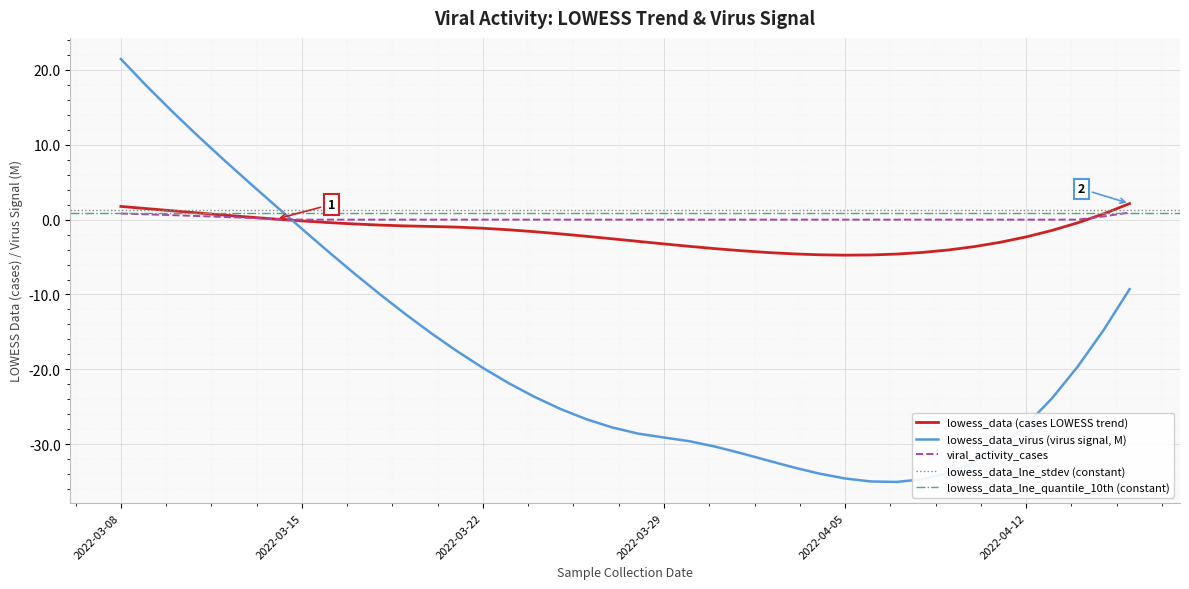

What is the difference between the maximum and second lowest values in the lowess_data series?

6.9